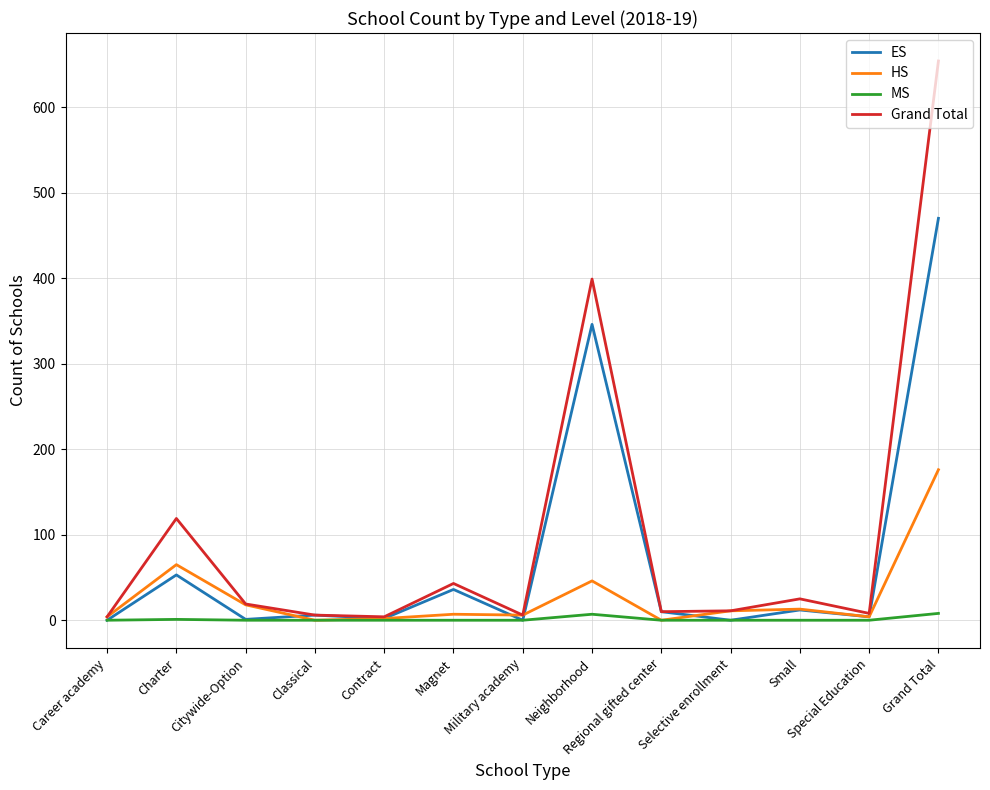

The ES series shows 93 at Charter. True or false?

False